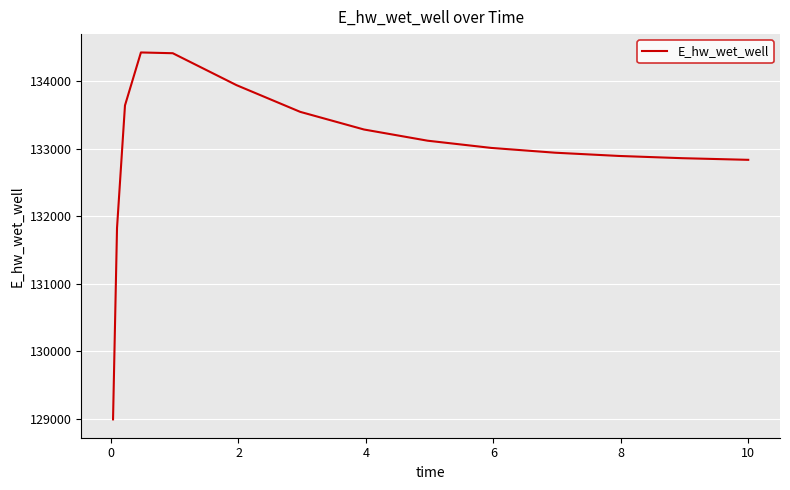

Is this an area chart (filled region under the line)?

No